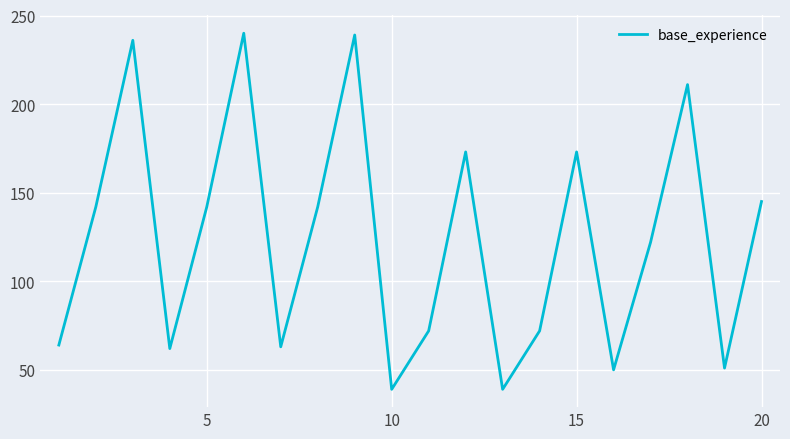

Reading left to right, what are all the values shown in this chart?

64	142	236	62	142	240	63	142	239	39	72	173	39	72	173	50	122	211	51	145